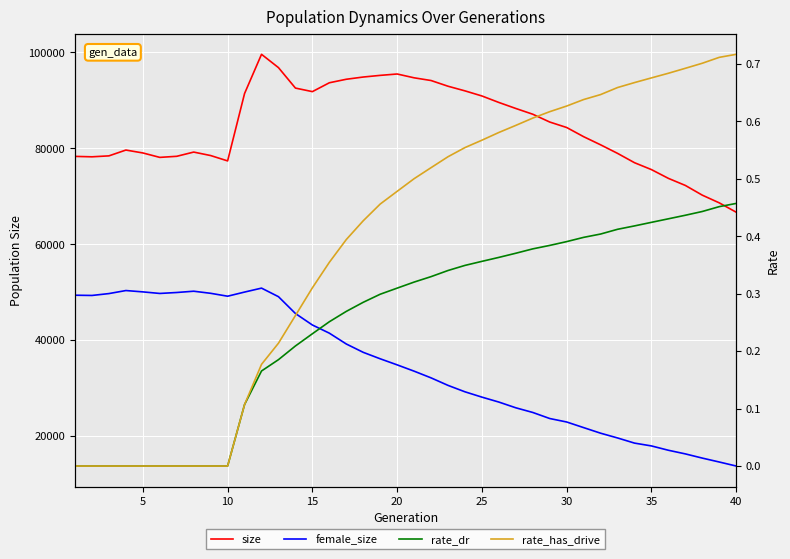

In female_size, how many points are higher than both neighbors (excluding endpoints)?

3